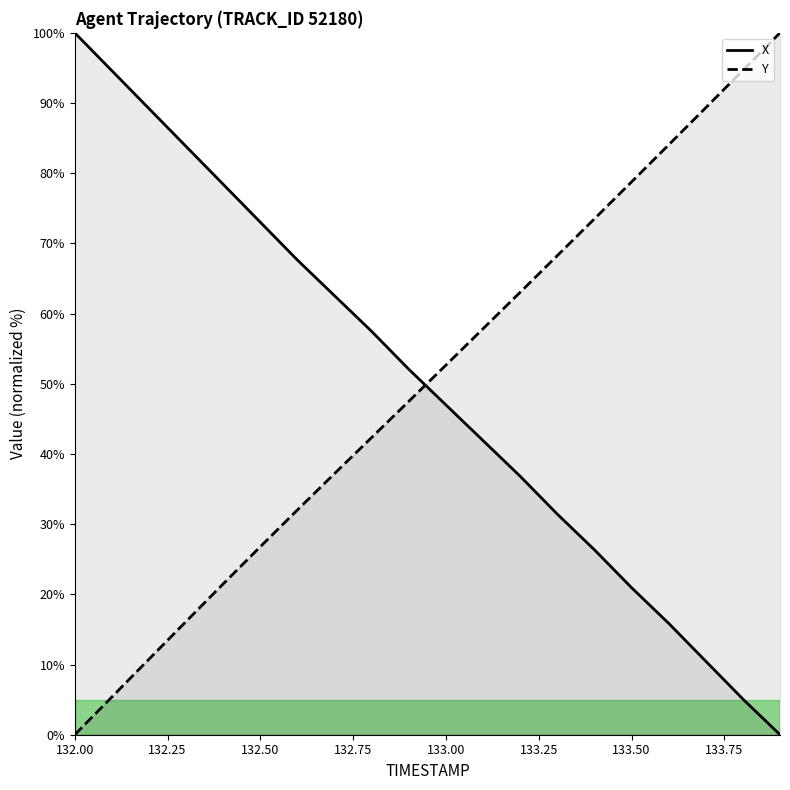

At which label is TIMESTAMP closest to 50?

132.9